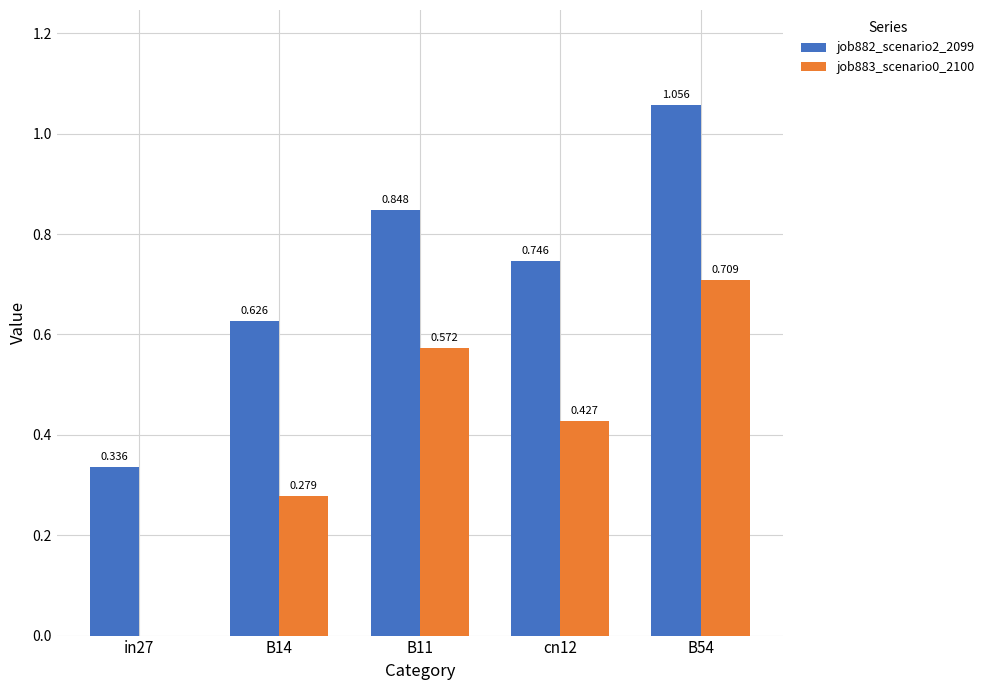

What are all the series names shown in the legend?

job882_scenario2_2099, job883_scenario0_2100